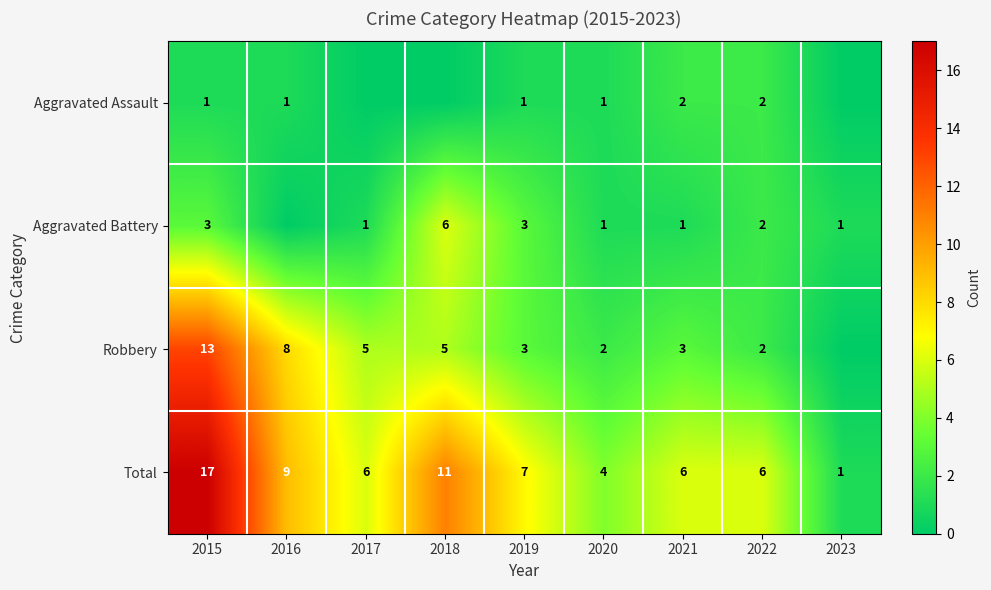

Count the number of categories in the chart.

9